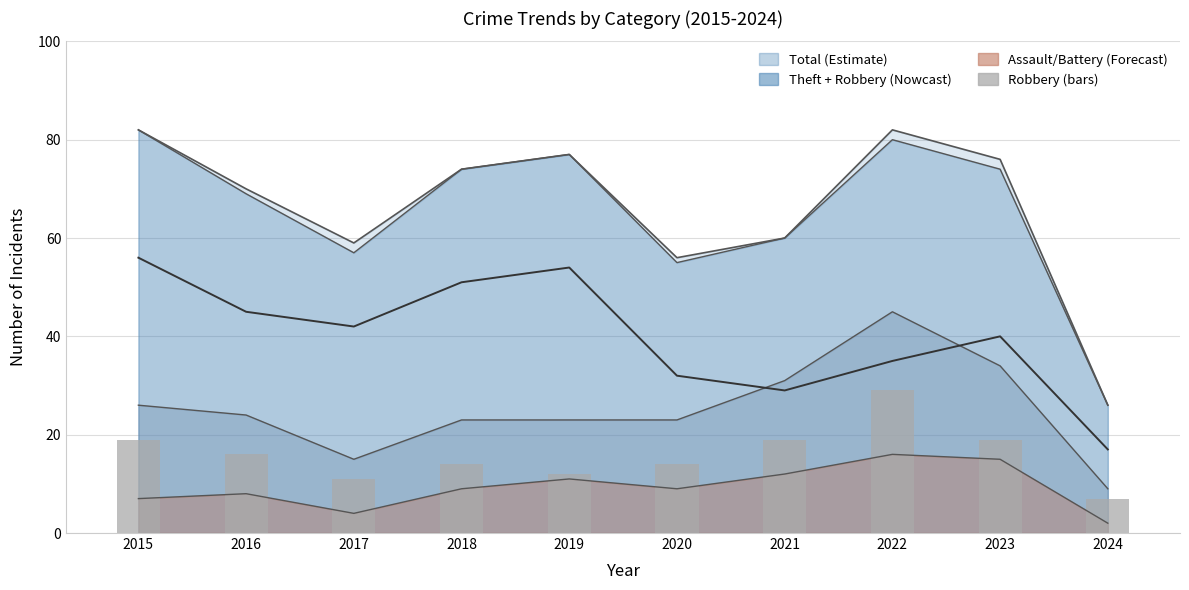

What is the value of the Theft (line) bar at the 9th from the left?

40